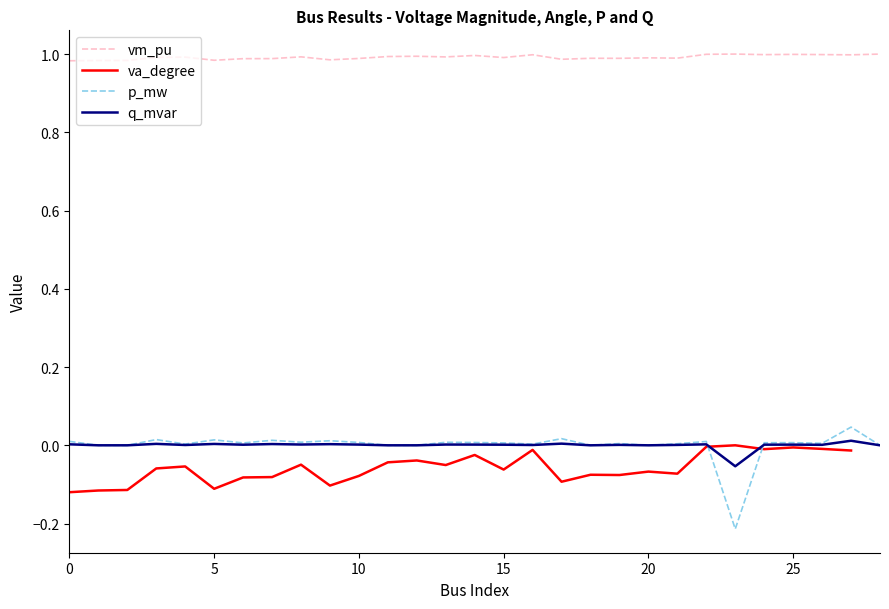

True or false: vm_pu has more than 2 interior local peaks.

True